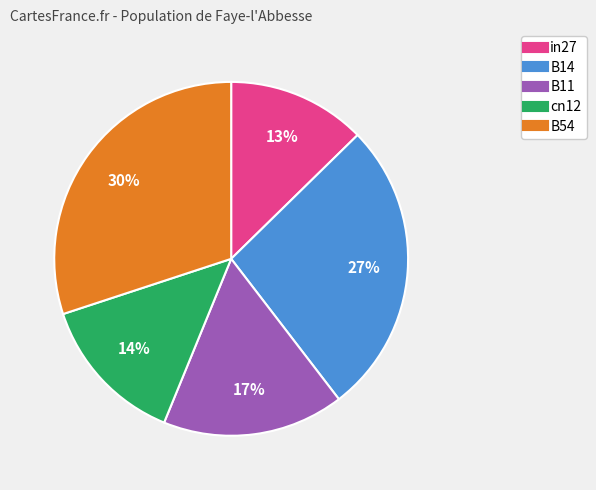

What percentage is the B11 slice, to the nearest percent?

17%